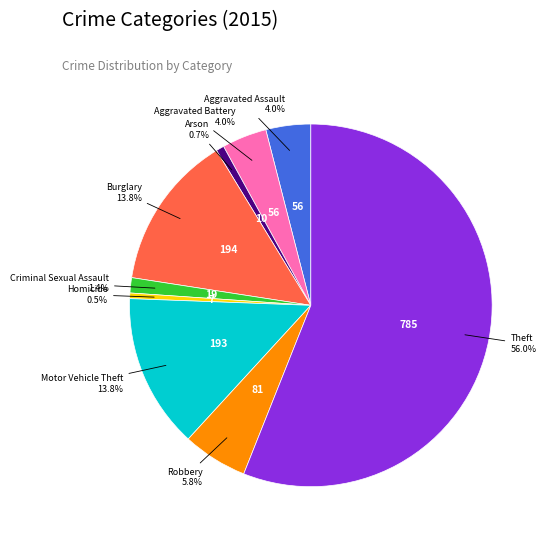

Does any single category account for the majority?

Yes